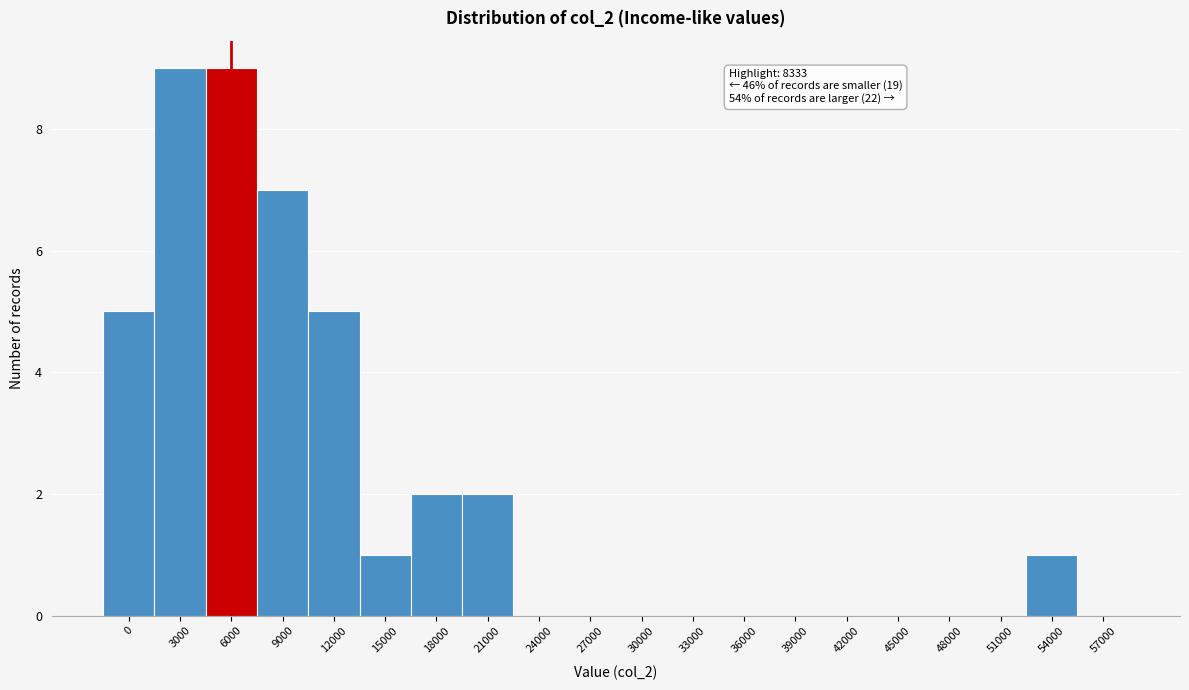

Reading left to right, extract all data points from this chart.

0=5	3000=9	6000=9	9000=7	12000=5	15000=1	18000=2	21000=2	24000=0	27000=0	30000=0	33000=0	36000=0	39000=0	42000=0	45000=0	48000=0	51000=0	54000=1	57000=0